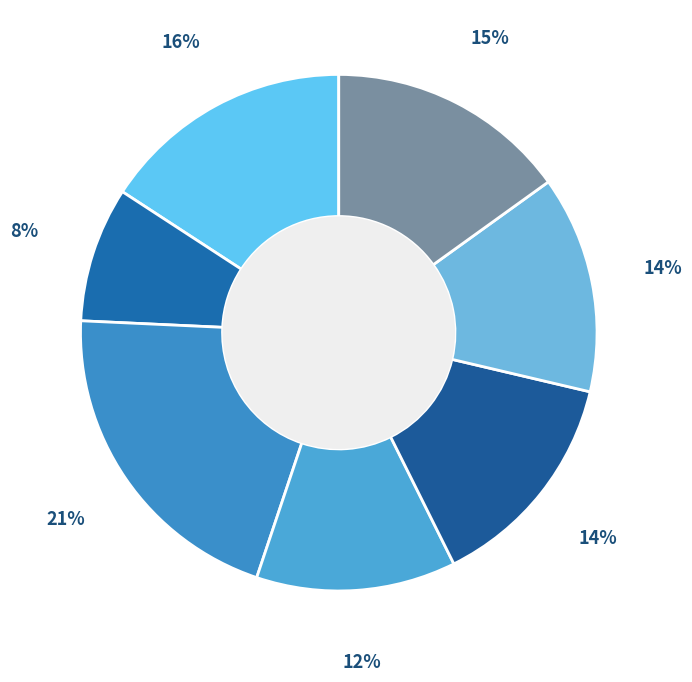

How many slices are in this pie chart?

7